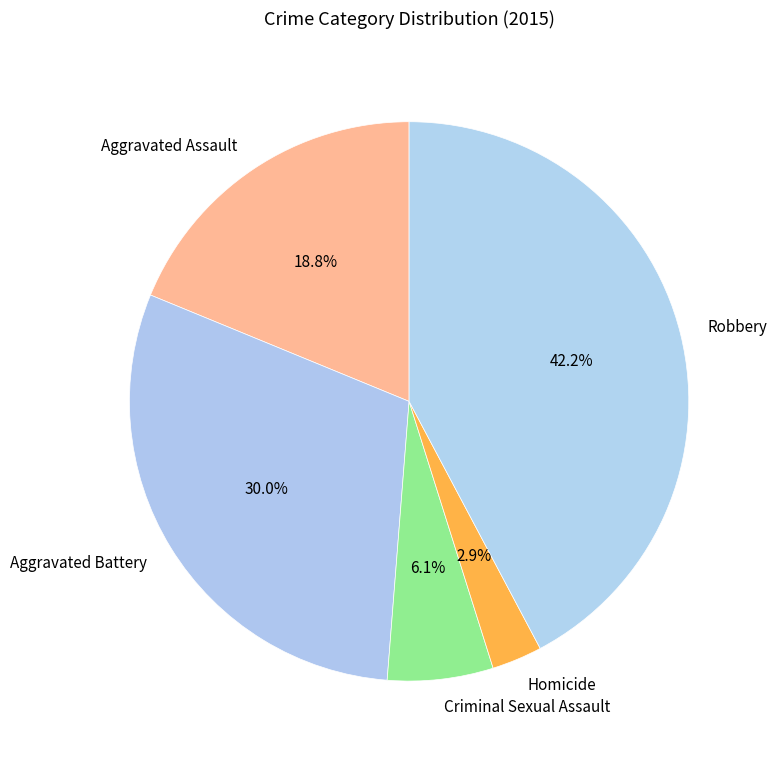

What percentage is the Criminal Sexual Assault slice, to the nearest percent?

6%